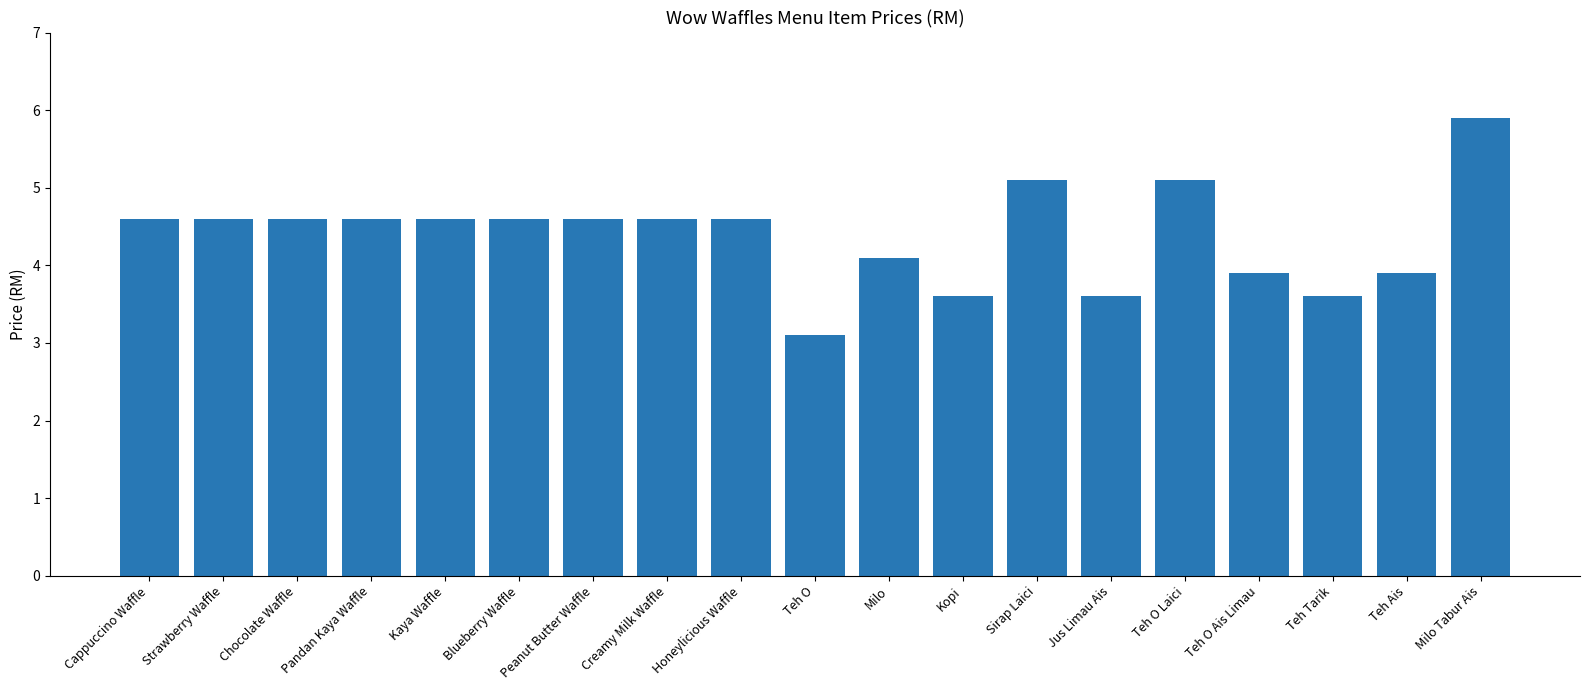

Are the bars grouped side by side (vs. stacked)?

No